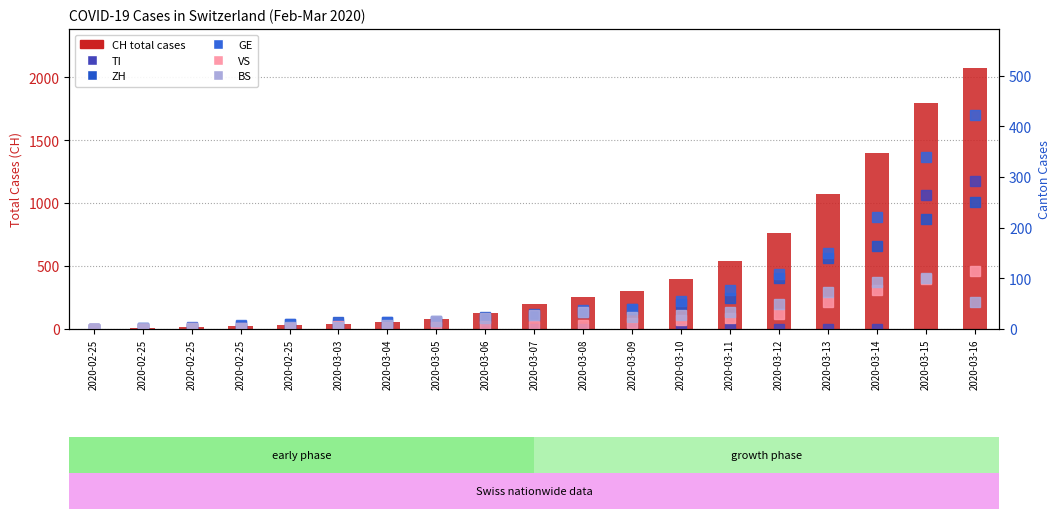

Which series has the largest total across all categories?

CH